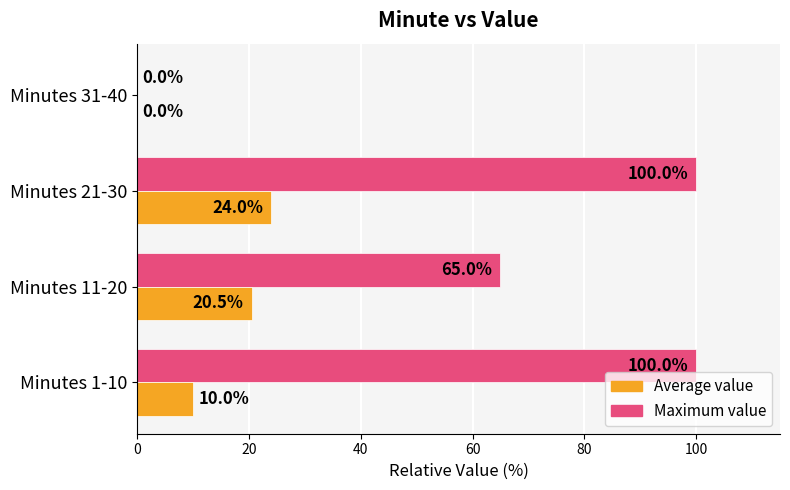

Where is Maximum value nearest to the value 50?

Minutes 11-20